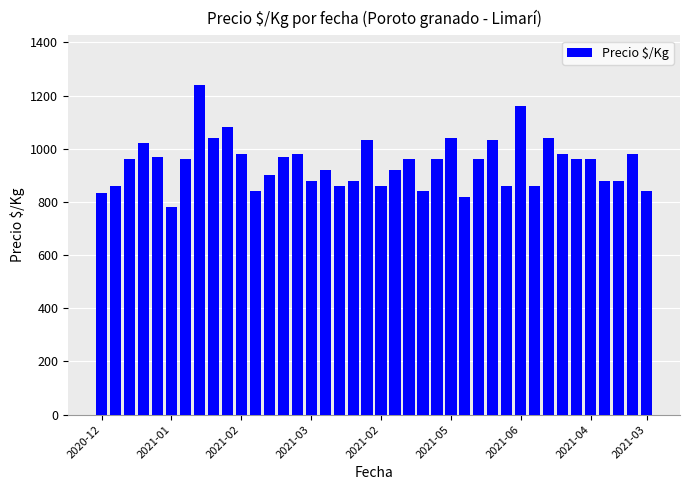

What is the maximum value shown in the chart?

1240